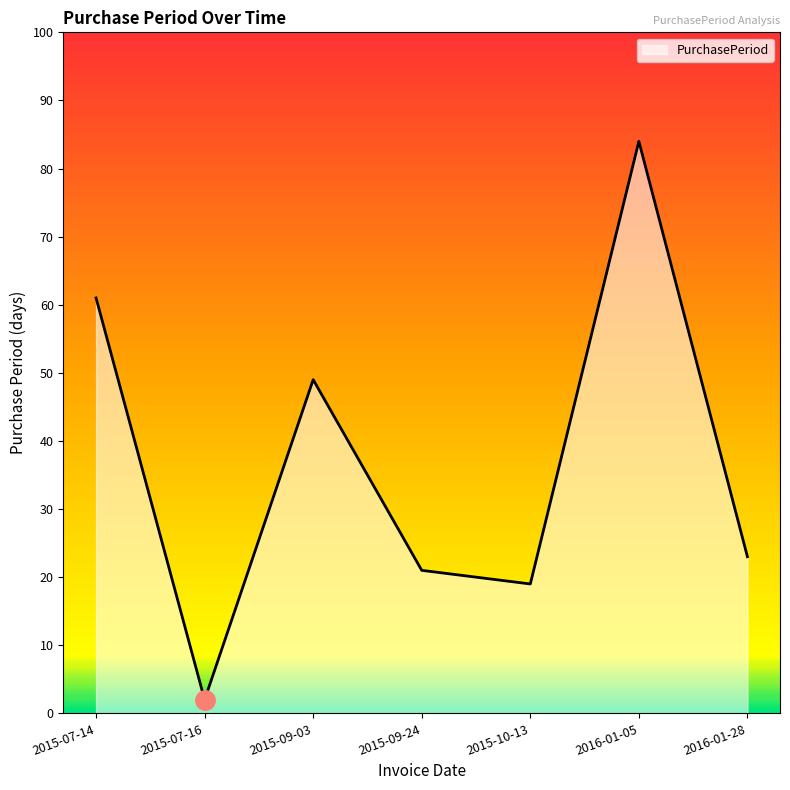

Does the chart display data point markers on the line(s)?

No